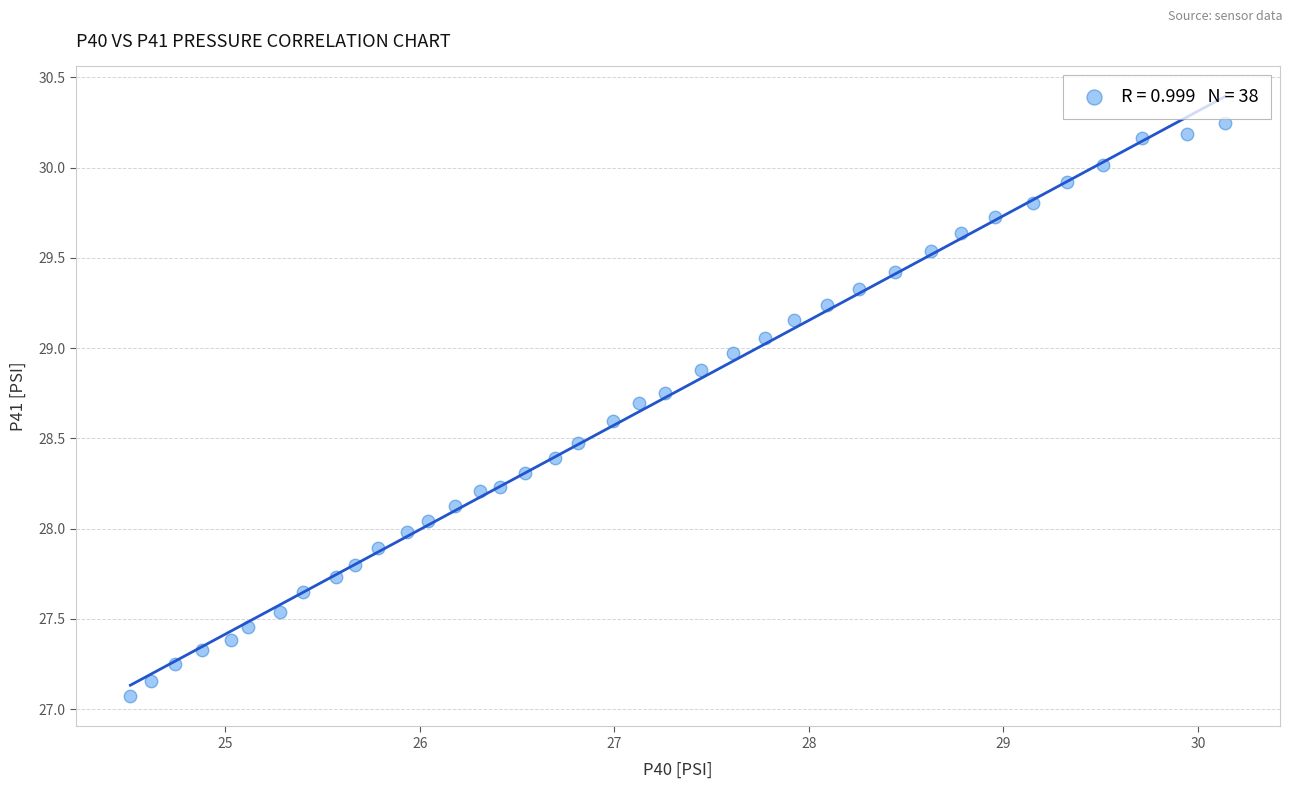

What is the range of Y values (max minus min)?

3.2